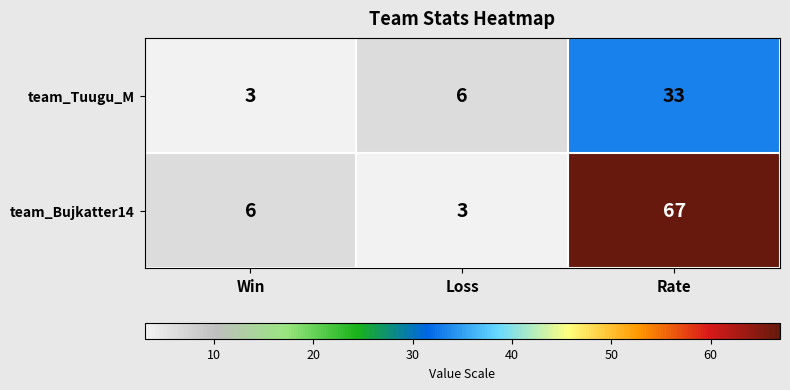

Reading right to left, extract all data points from this chart.

team_Tuugu_M: 33	6	3
team_Bujkatter14: 67	3	6